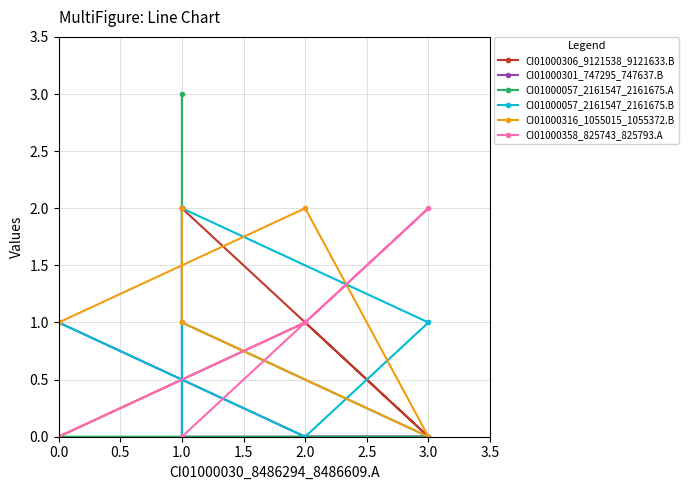

At 1.0, list the series in order from smallest to largest.

CI01000301_747295_747637.B, CI01000358_825743_825793.A, CI01000057_2161547_2161675.A, CI01000316_1055015_1055372.B, CI01000306_9121538_9121633.B, CI01000057_2161547_2161675.B